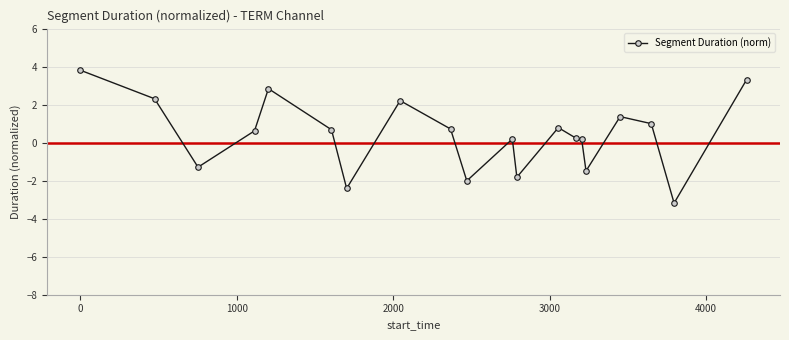

What is the difference between the maximum and minimum values?

7.0